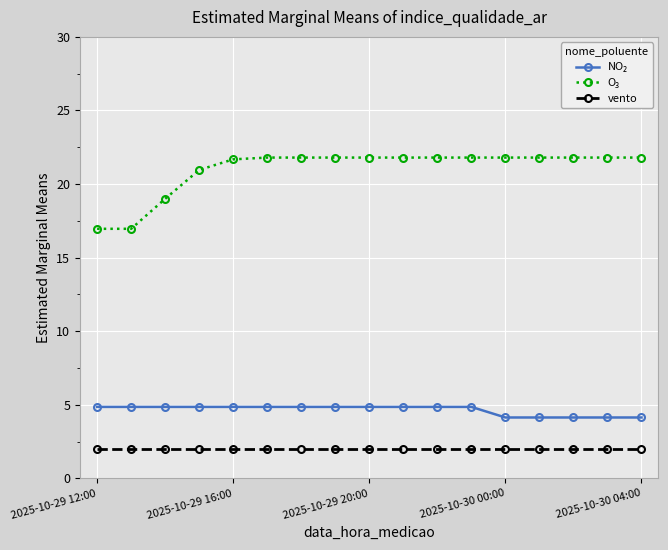

What is the smallest value displayed?

2.0